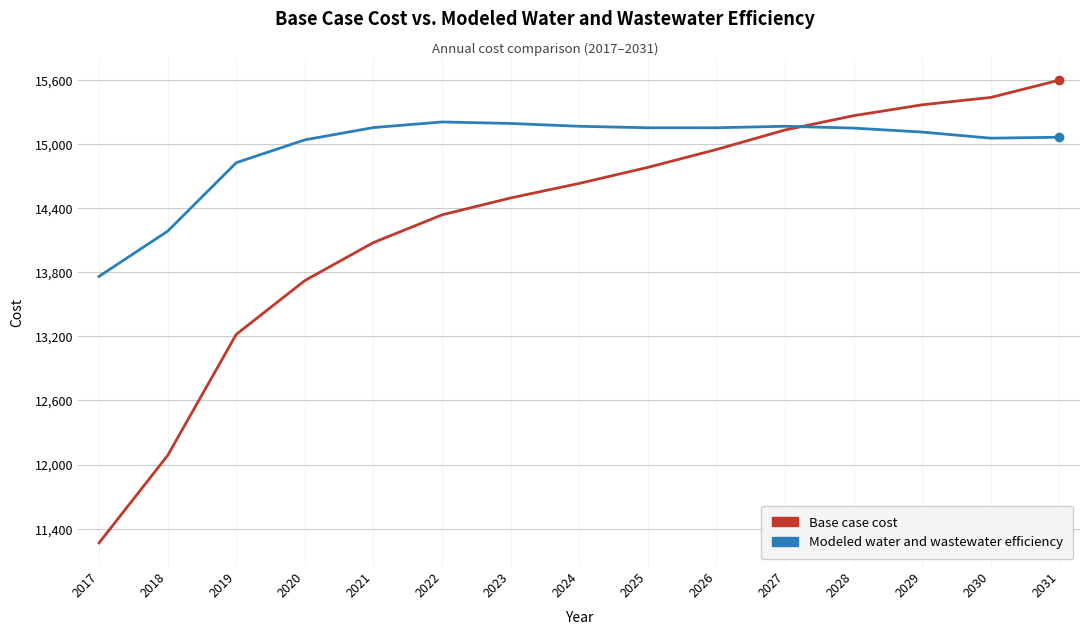

Rank the series by their average value, from lowest to highest.

Base case cost, Modeled water and wastewater efficiency